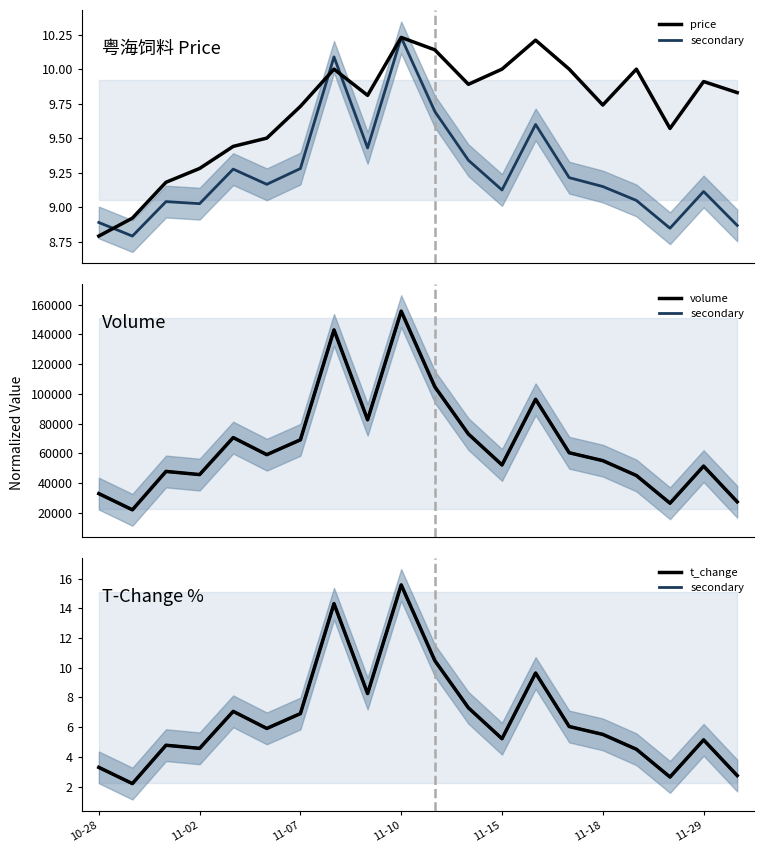

Which has a higher value, 9 or 10?

9